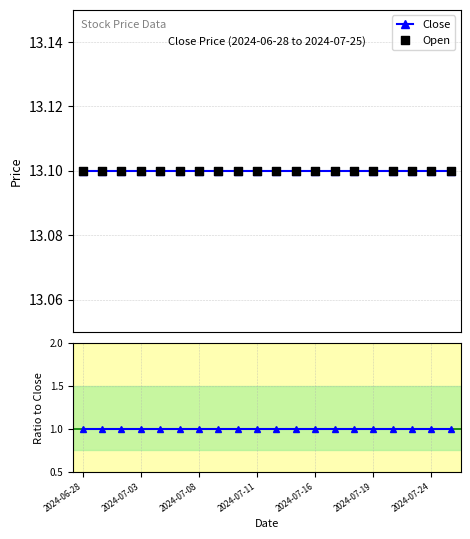

Which series contains the lowest Y value?

Ratio Open/Close